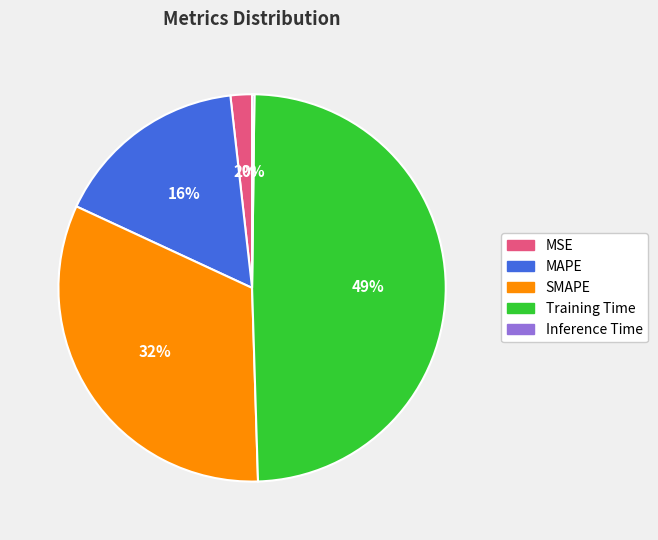

Is the sum of MSE and SMAPE greater than half?

No